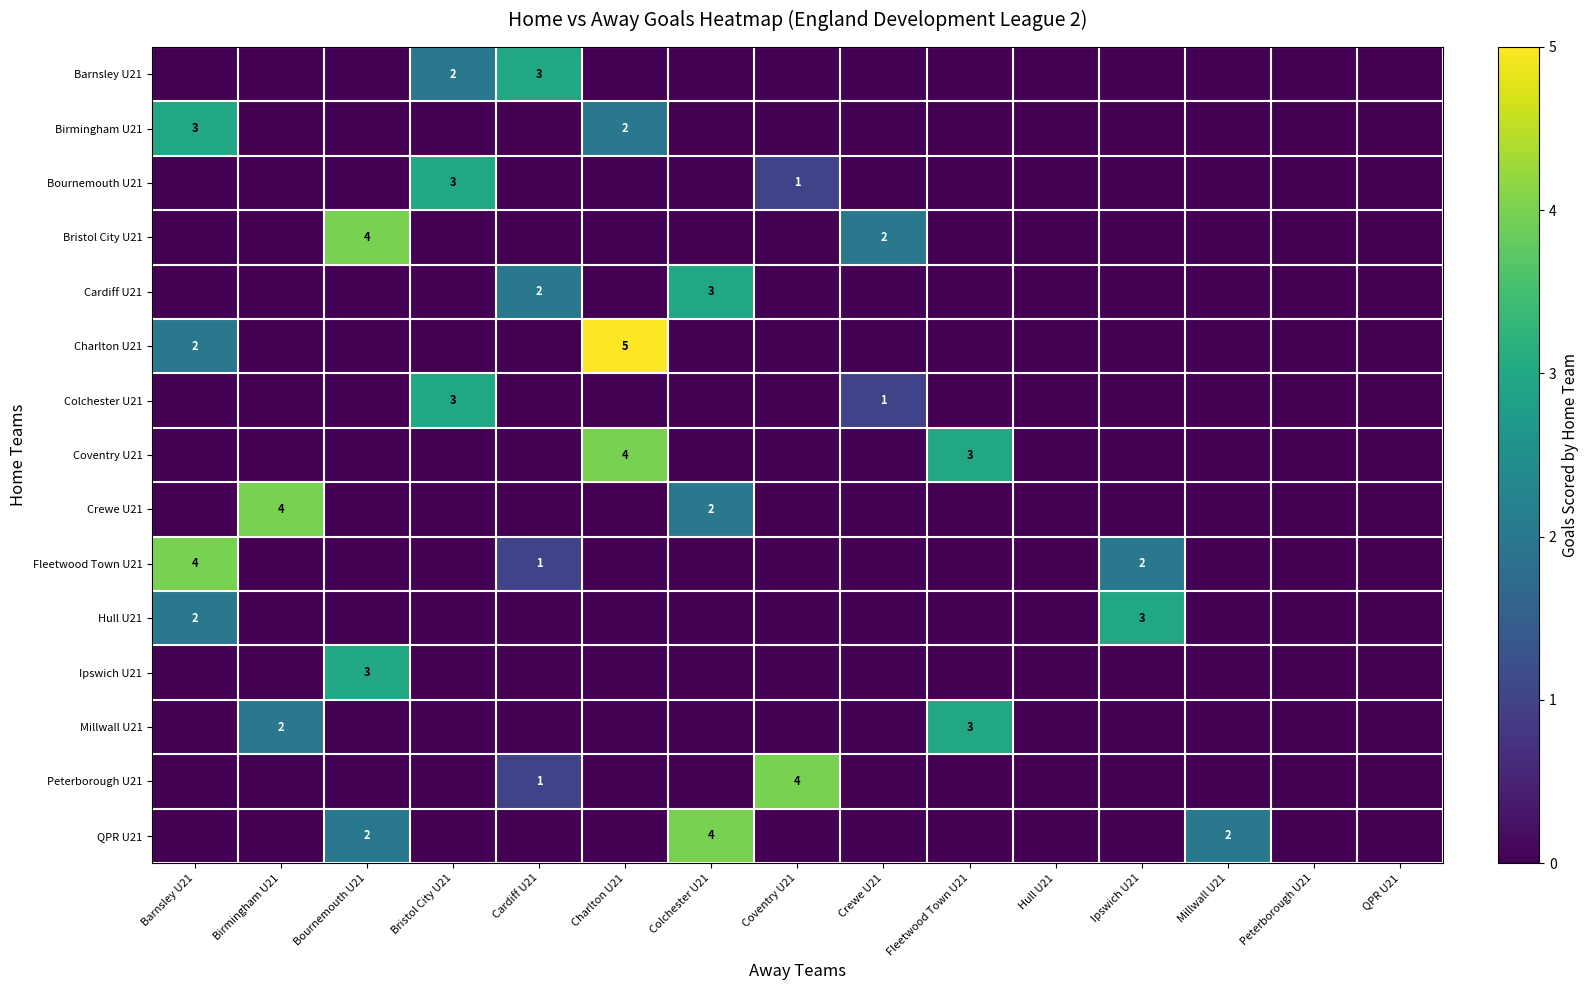

How many series are shown in this chart?

15